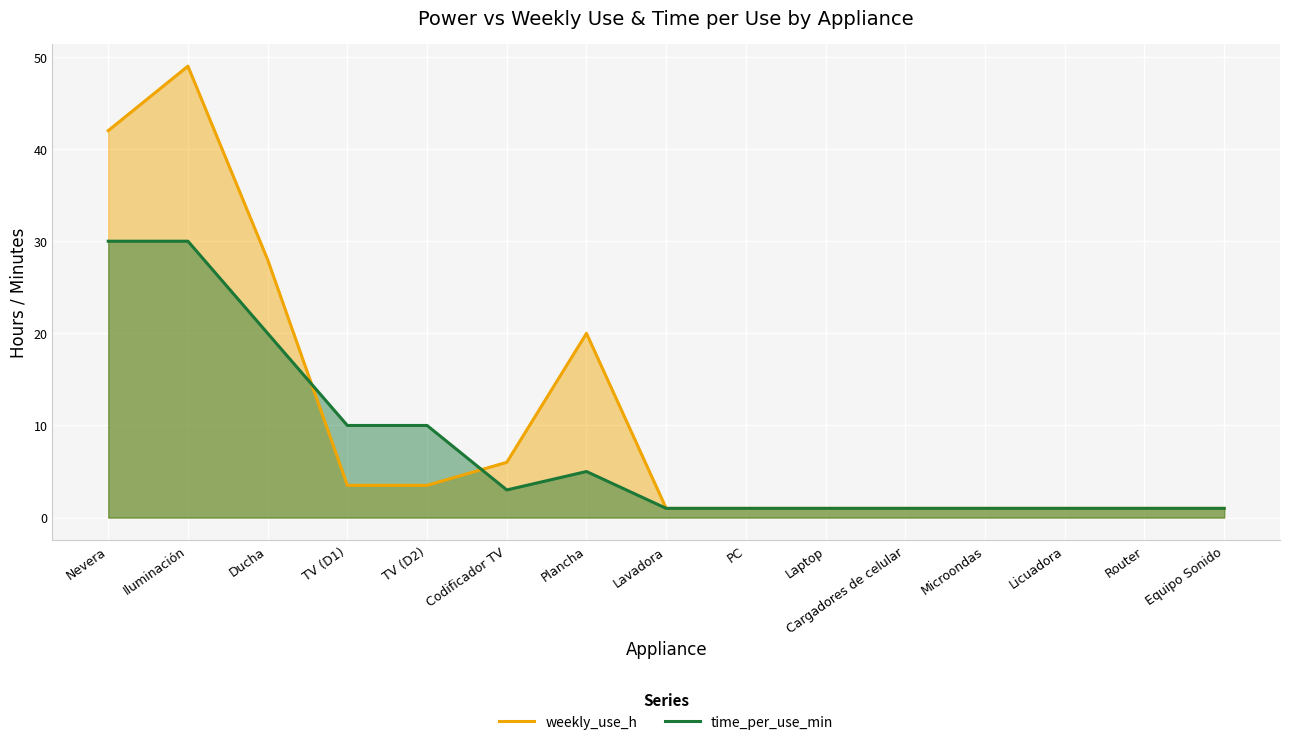

What are all the series names shown in the legend?

weekly_use_h, time_per_use_min